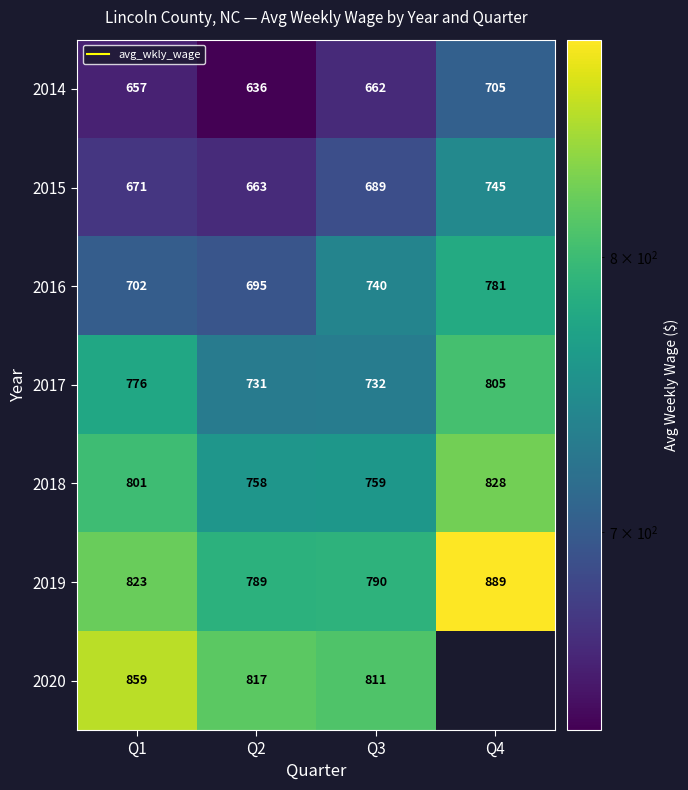

Where does the 2019 series first go above 823?

Q4